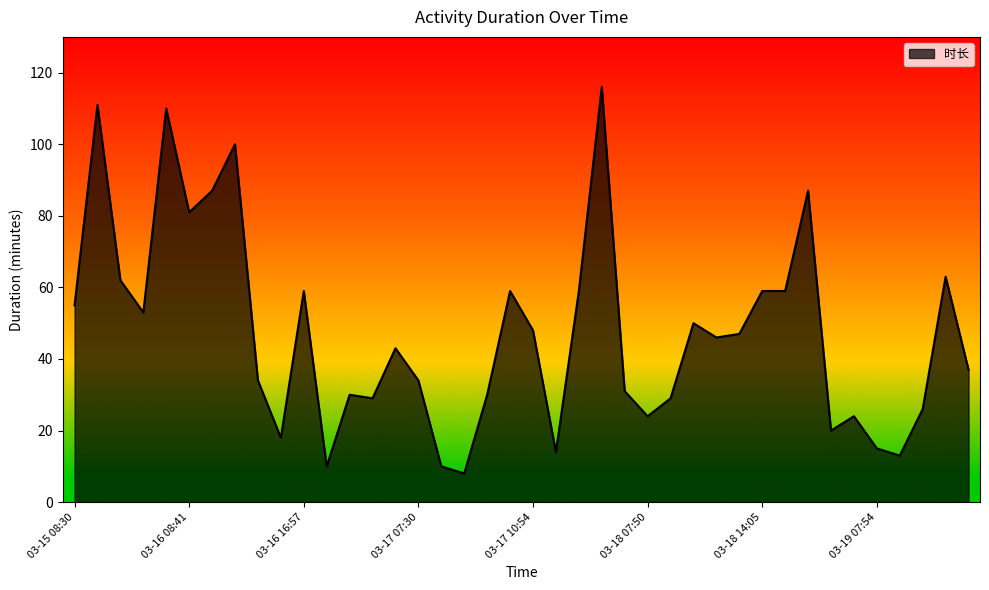

What is the difference between the maximum and minimum values?

108